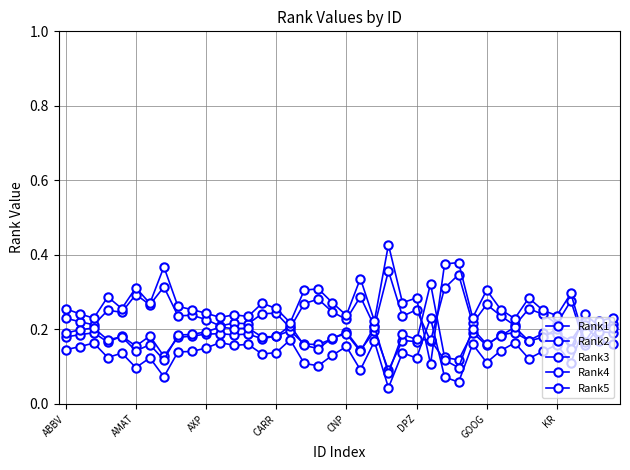

At which label does Rank3 reach its peak?

26